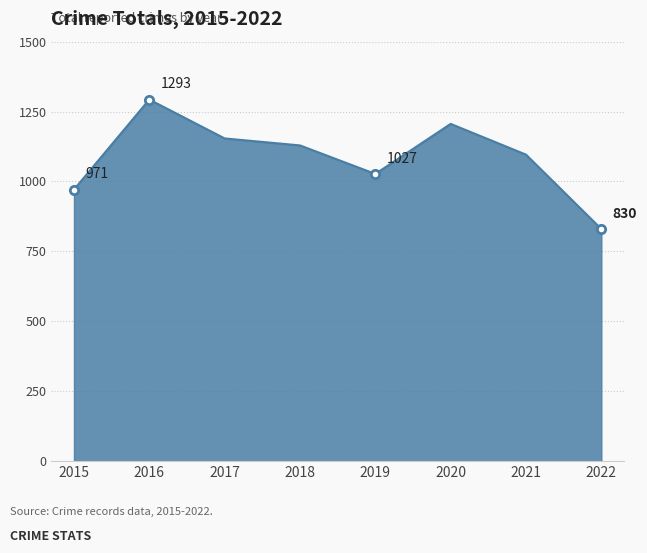

Which label corresponds to the largest value in the chart?

2016